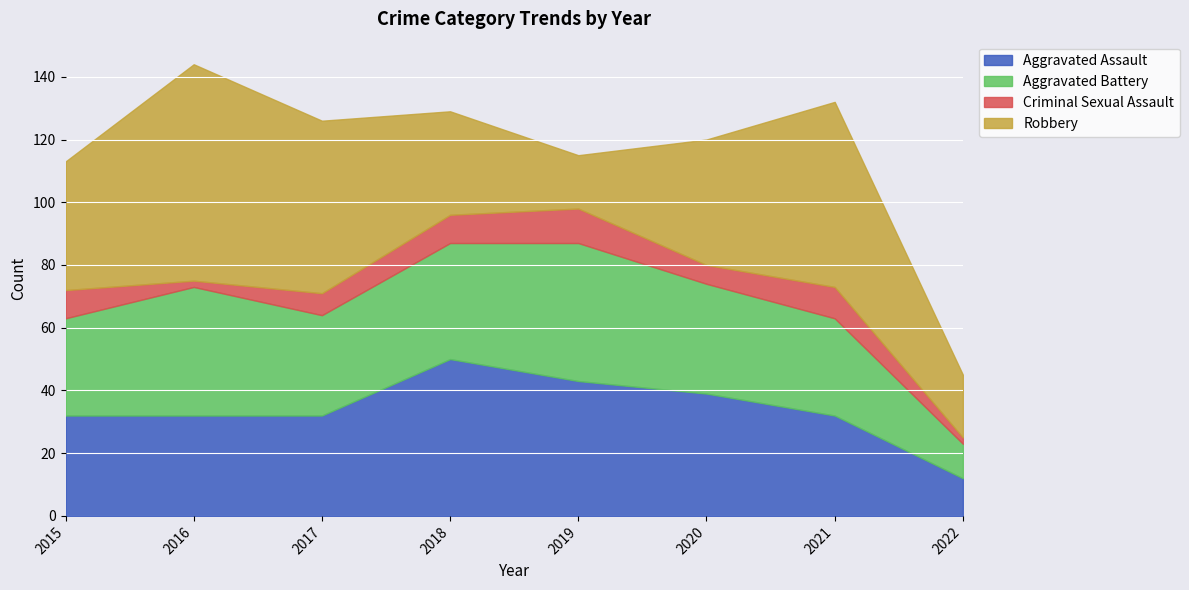

At which label does Criminal Sexual Assault reach its peak?

2019